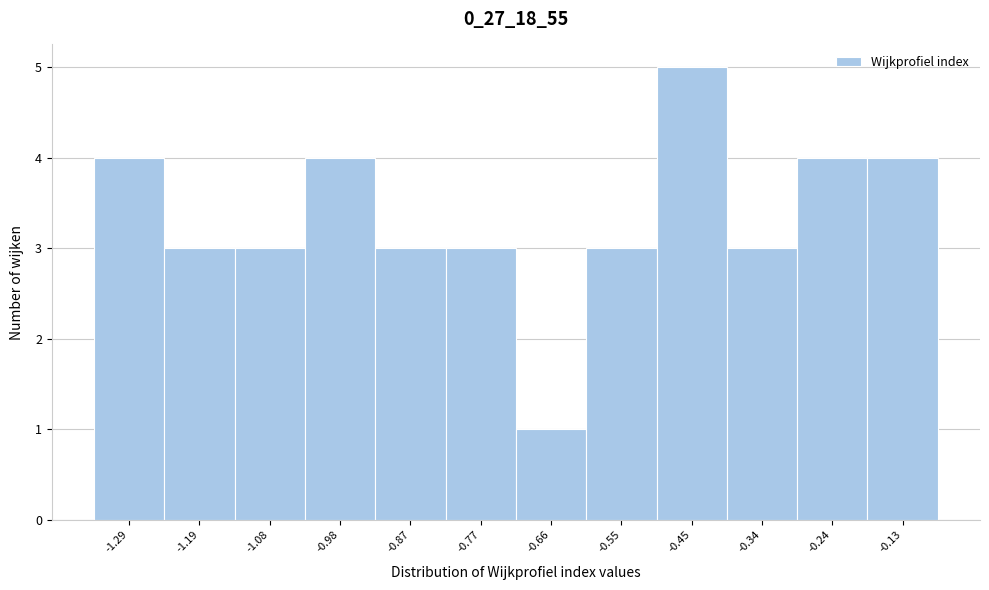

Reading left to right, list all the values displayed in this chart.

4	3	3	4	3	3	1	3	5	3	4	4